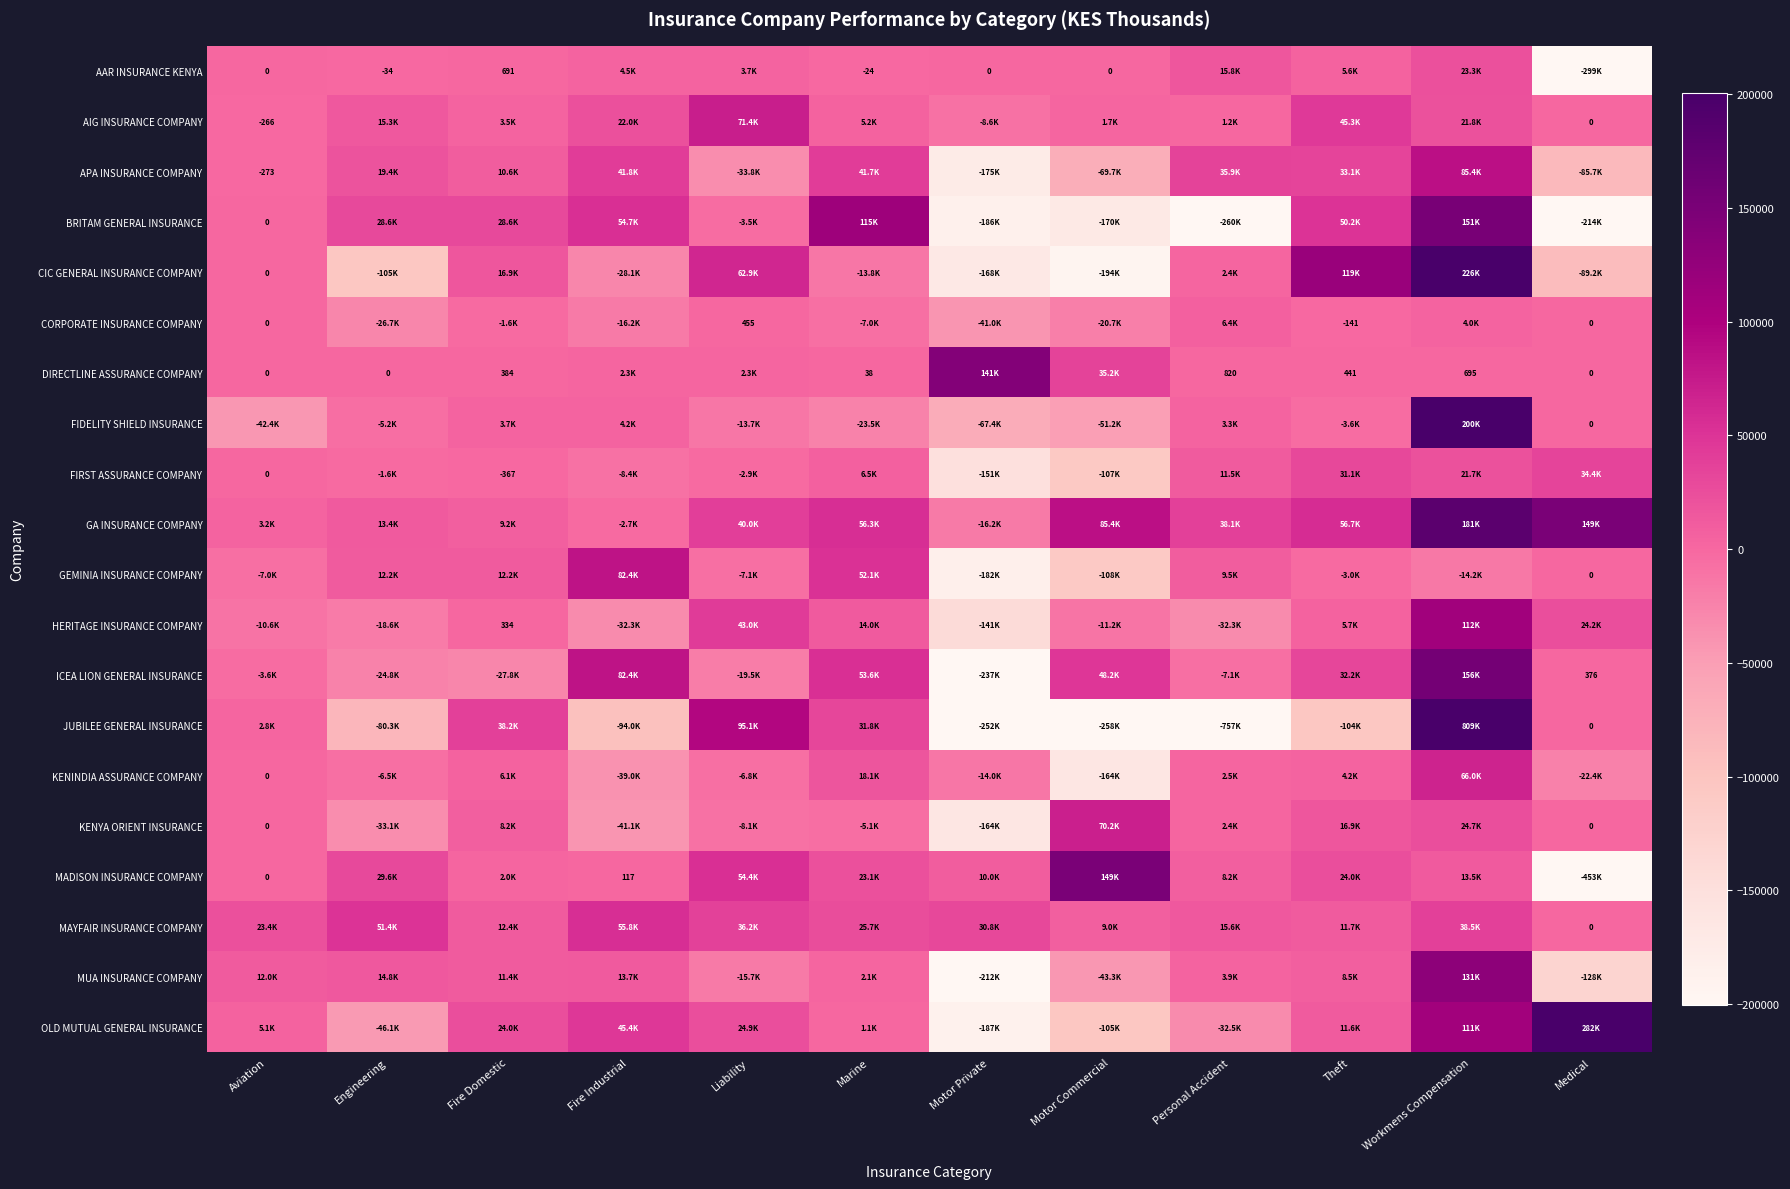

True or false: DIRECTLINE ASSURANCE COMPANY has a value of 226 at Workmens Compensation.

False